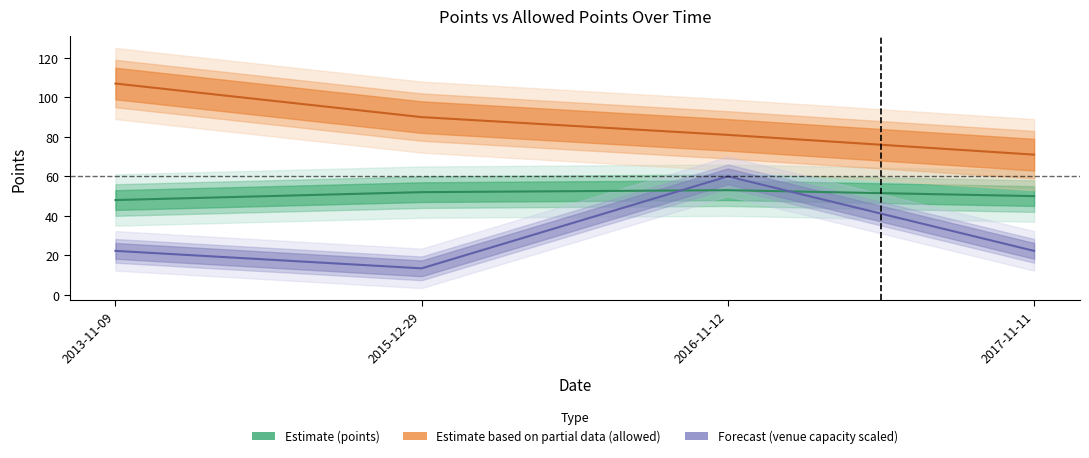

At which category is the sum across all series the highest?

2016-11-12